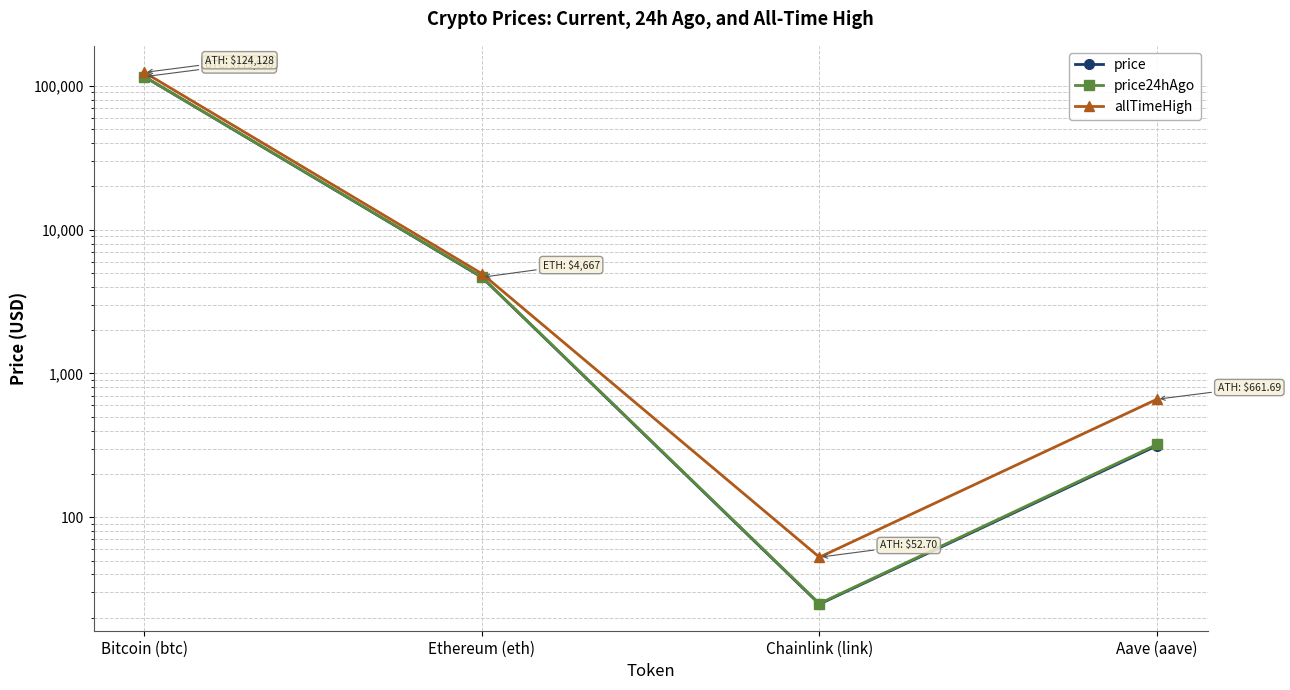

What is the difference between the maximum and second lowest values in the price series?

115621.5